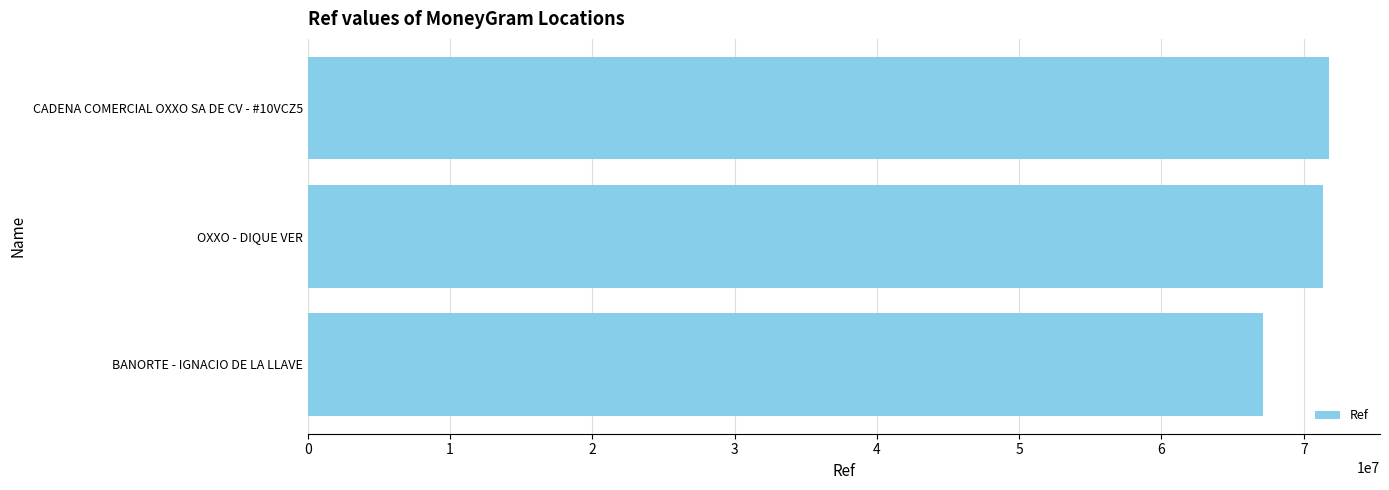

Is it true that the value at CADENA COMERCIAL OXXO SA DE CV - #10VCZ5 is 45177637?

False